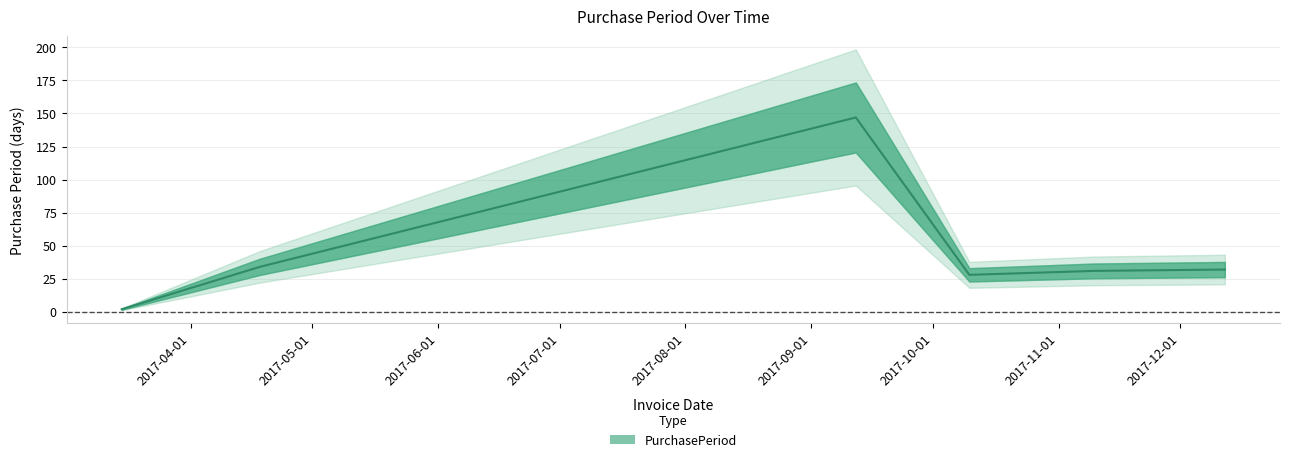

At which label is the value closest to 74?

2017-04-18